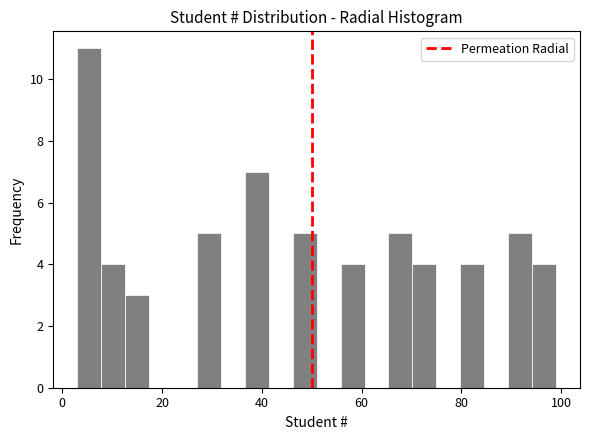

Around what value on the x-axis is the tallest bar? Give the approximate position of its centre, as read against the axis.

6